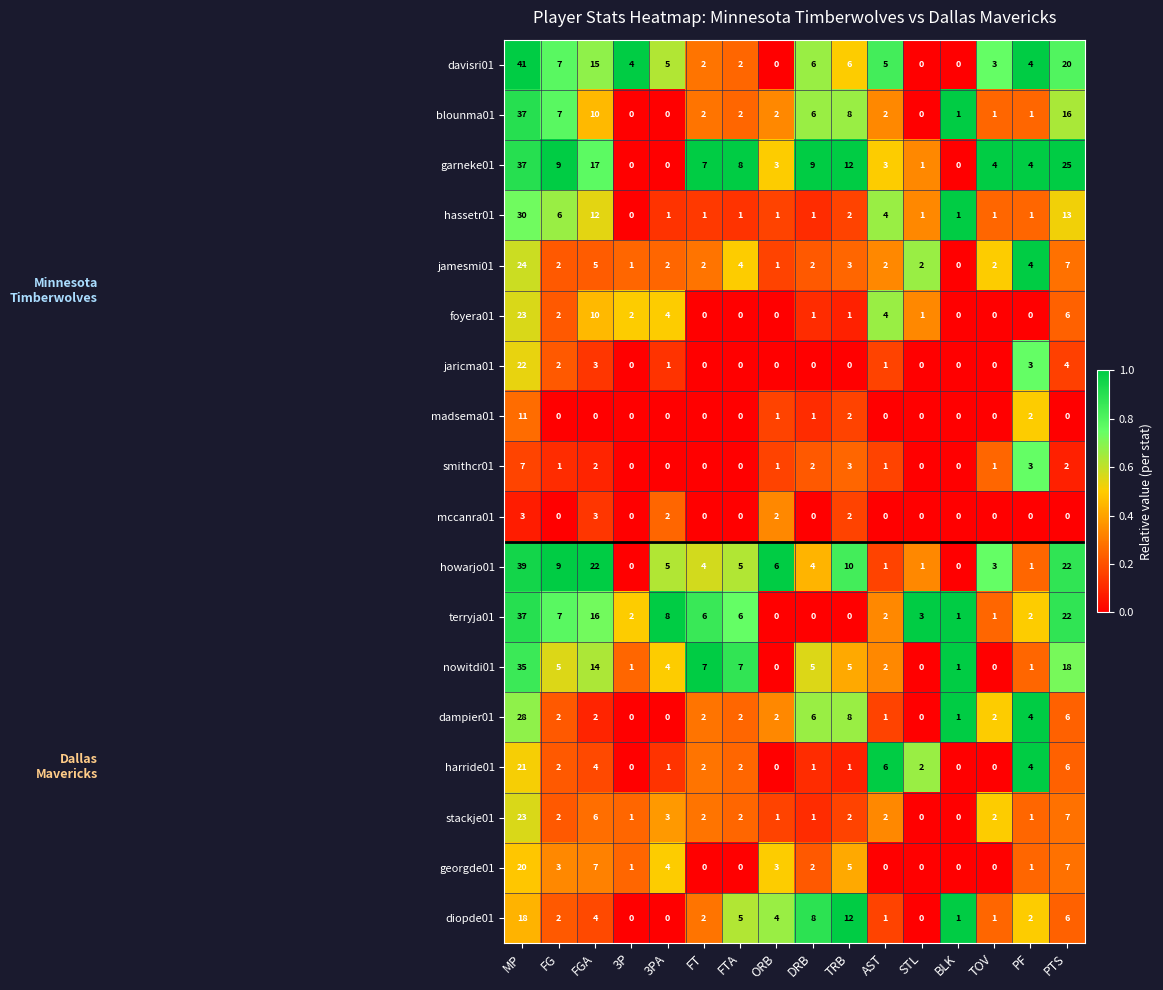

How many positive values does the jaricma01 series have?

7